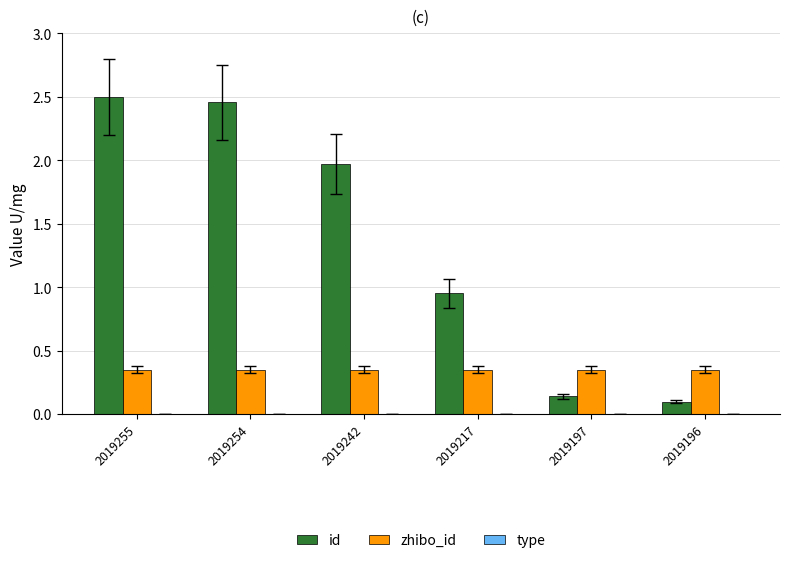

What is the difference between the id values at 2019217 and 2019255?

1.5